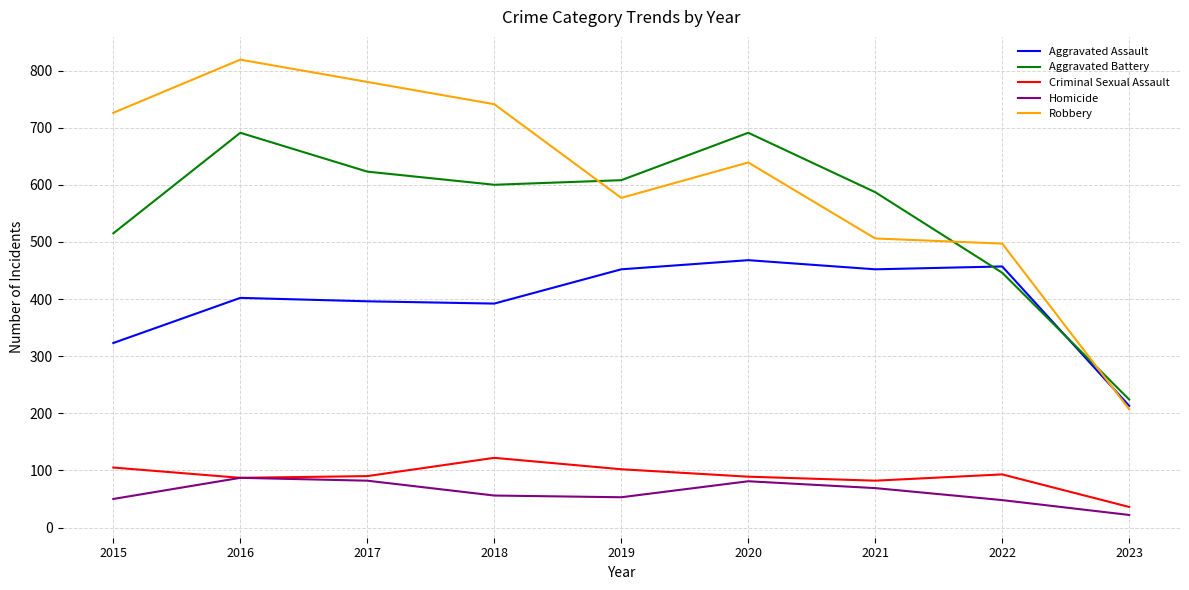

At how many categories does at least one series exceed 592?

6